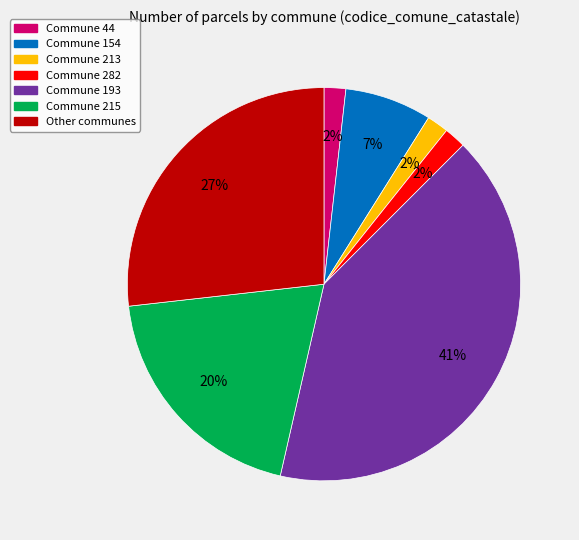

Do Other communes and Commune 215 together represent more than half of the pie?

No